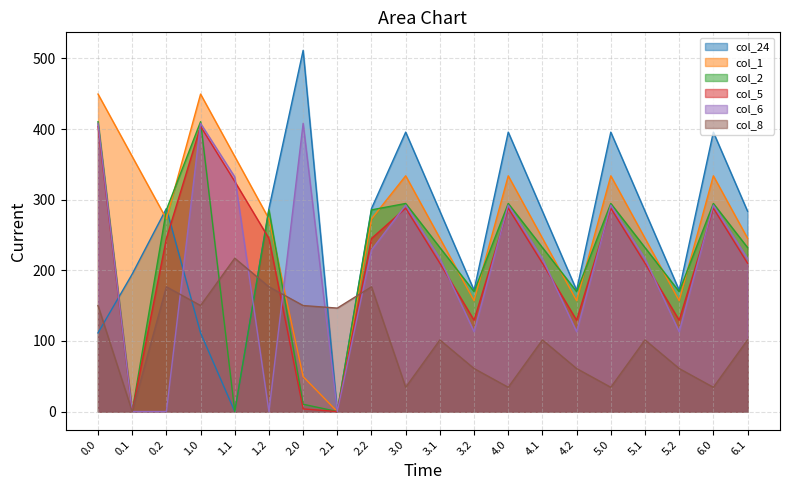

In col_5, how many points are higher than both neighbors (excluding endpoints)?

5